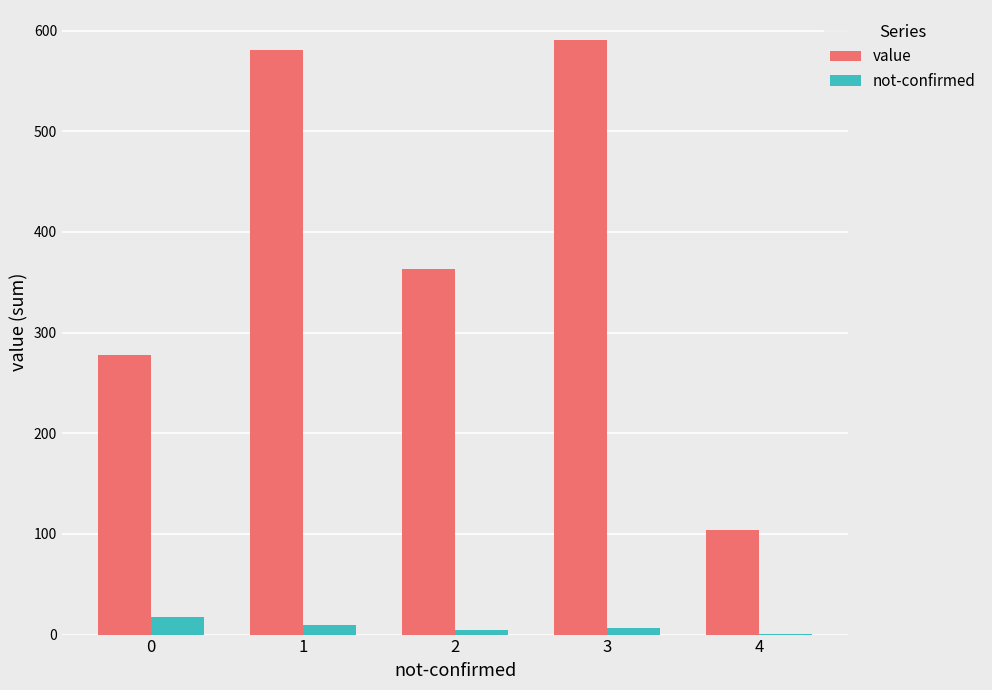

Which series changed the most between 2 and 3?

value